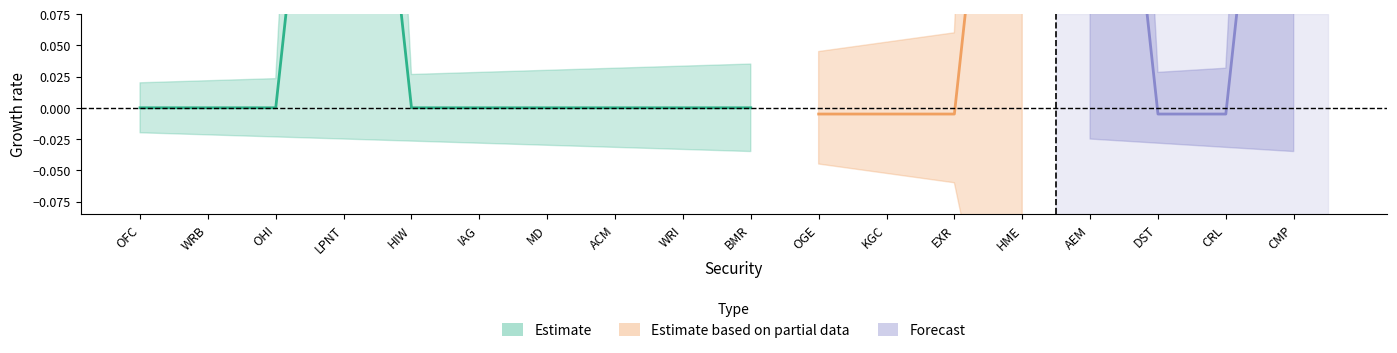

The OHI series shows 0 at ACM. True or false?

True